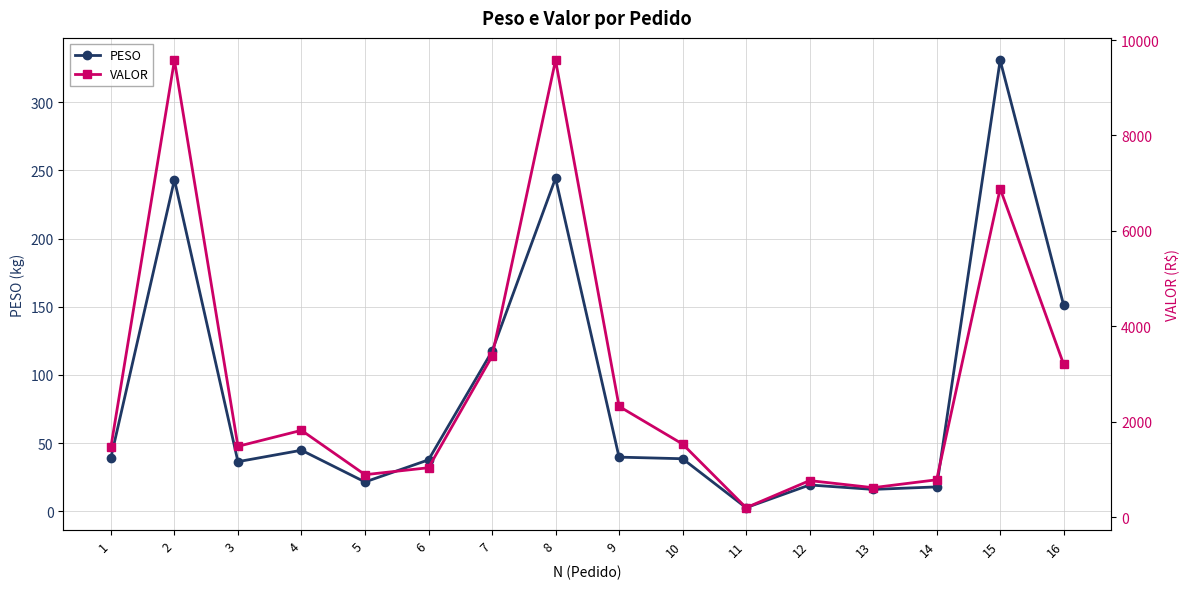

In VALOR, how many points are higher than both neighbors (excluding endpoints)?

5